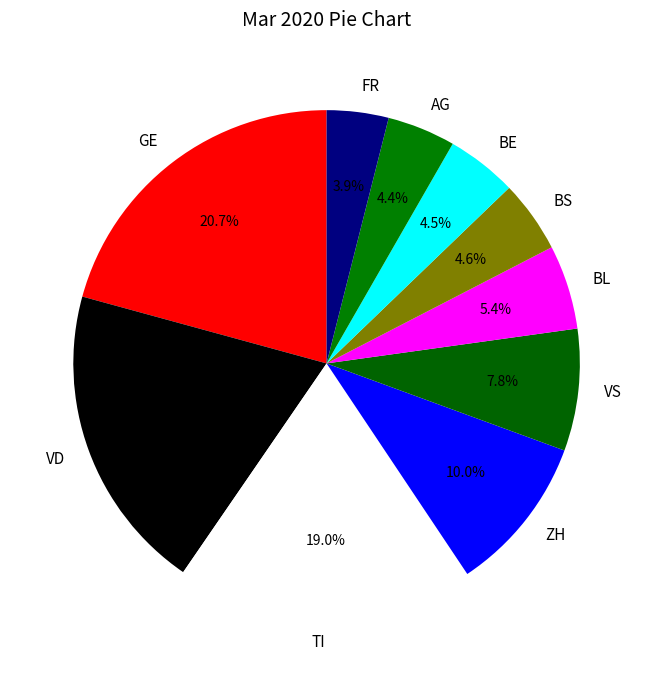

Does any single category account for the majority?

No